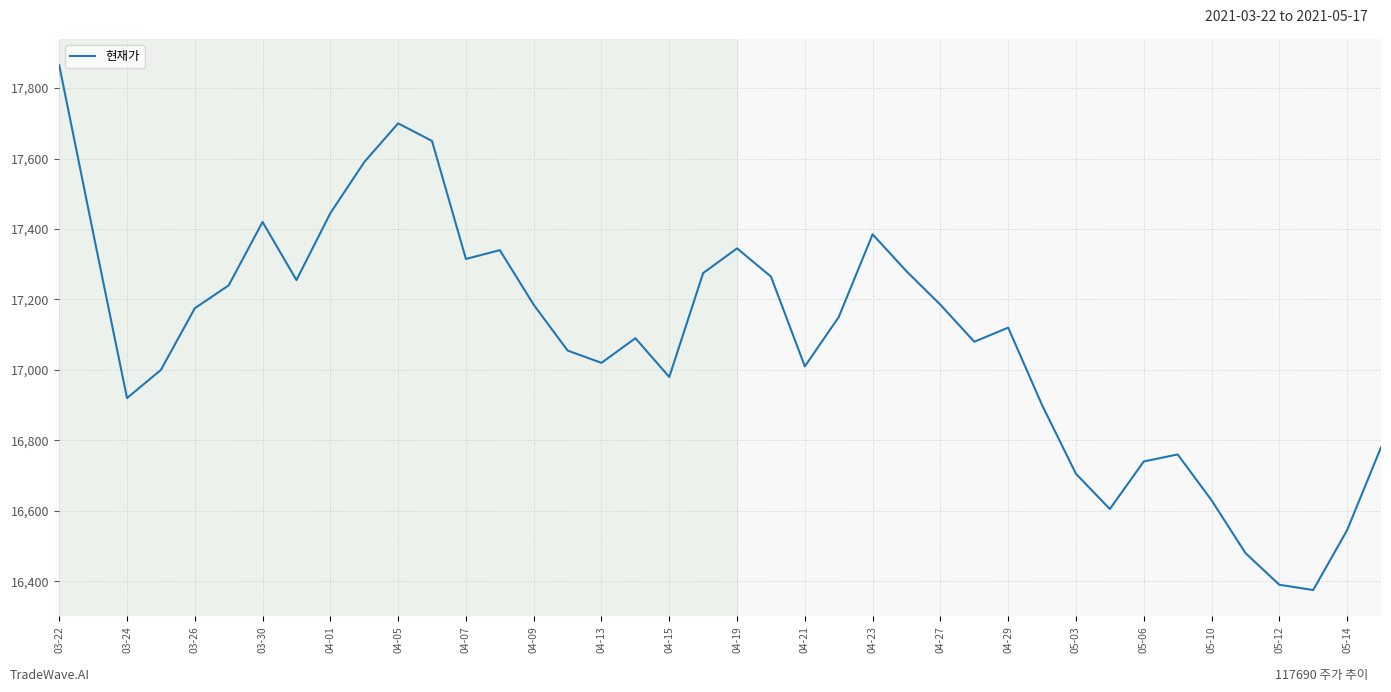

What is the smallest value displayed?

16375